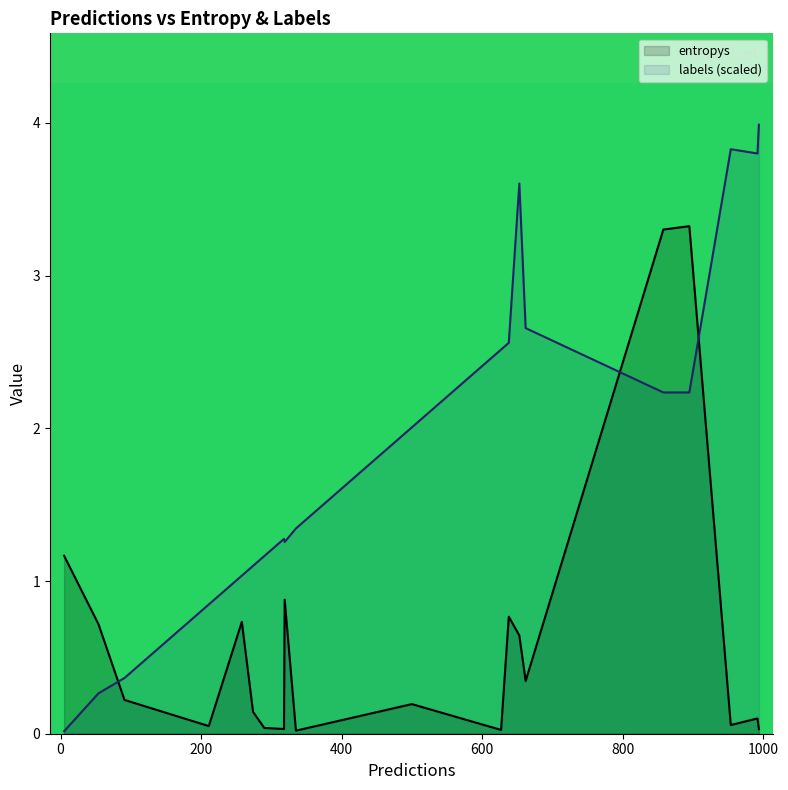

Rank the series by their maximum value, from highest to lowest.

labels (scaled), entropys